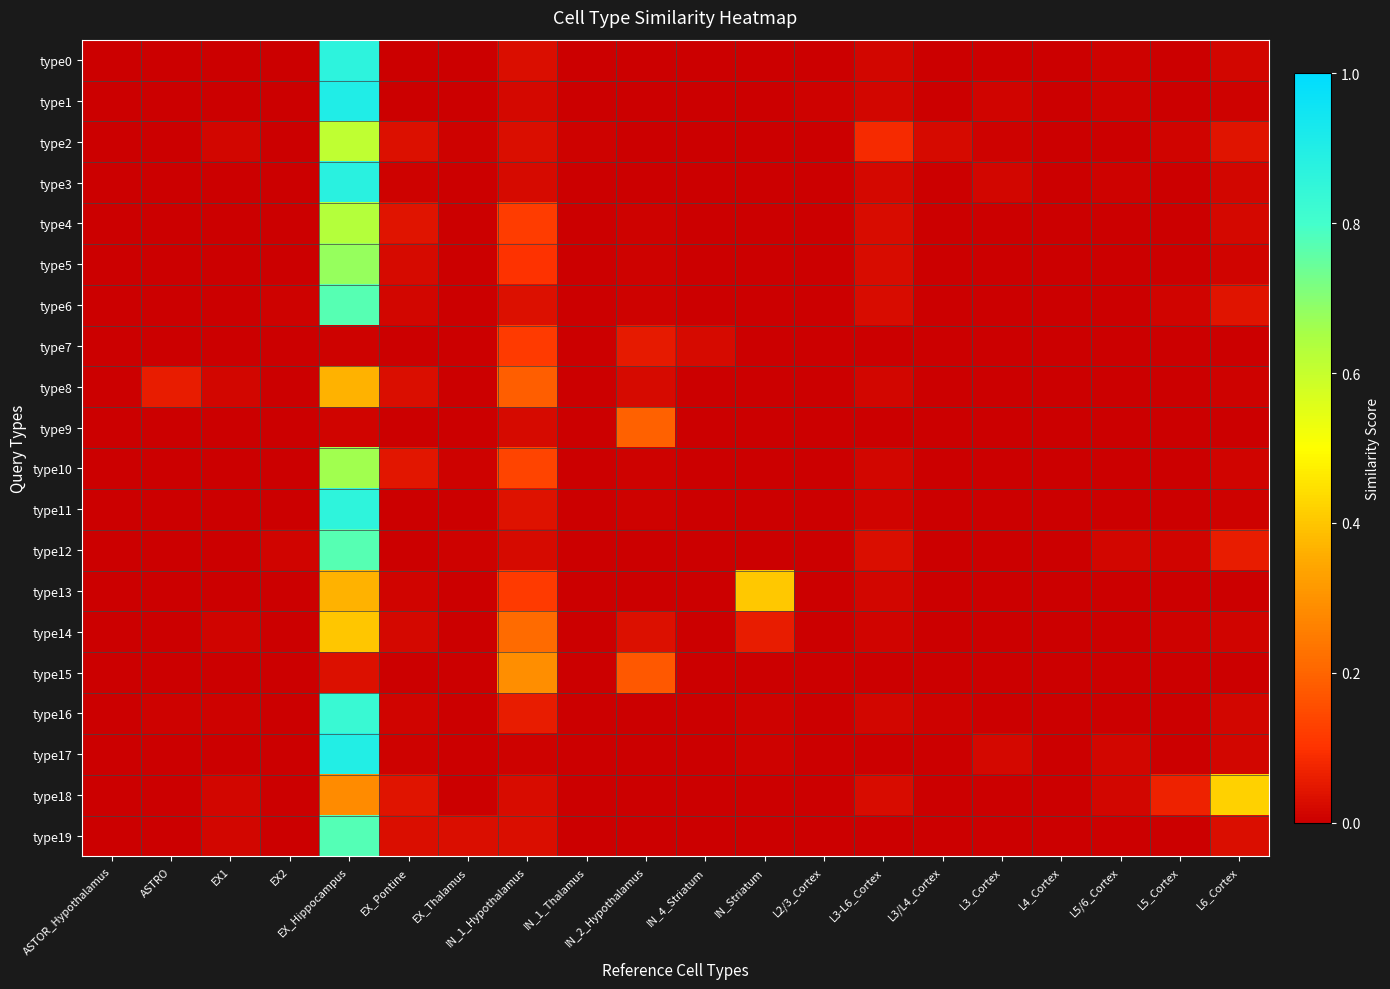

Which series has the largest range (max minus min)?

type1